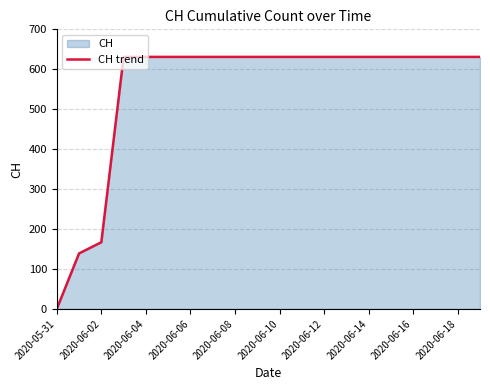

The chart shows a value of -378 at 2020-05-31. True or false?

False